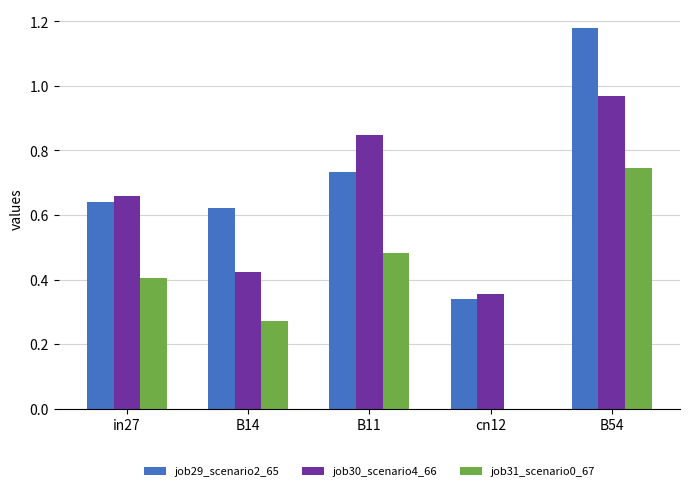

What is the sum of all job30_scenario4_66 values?

3.3